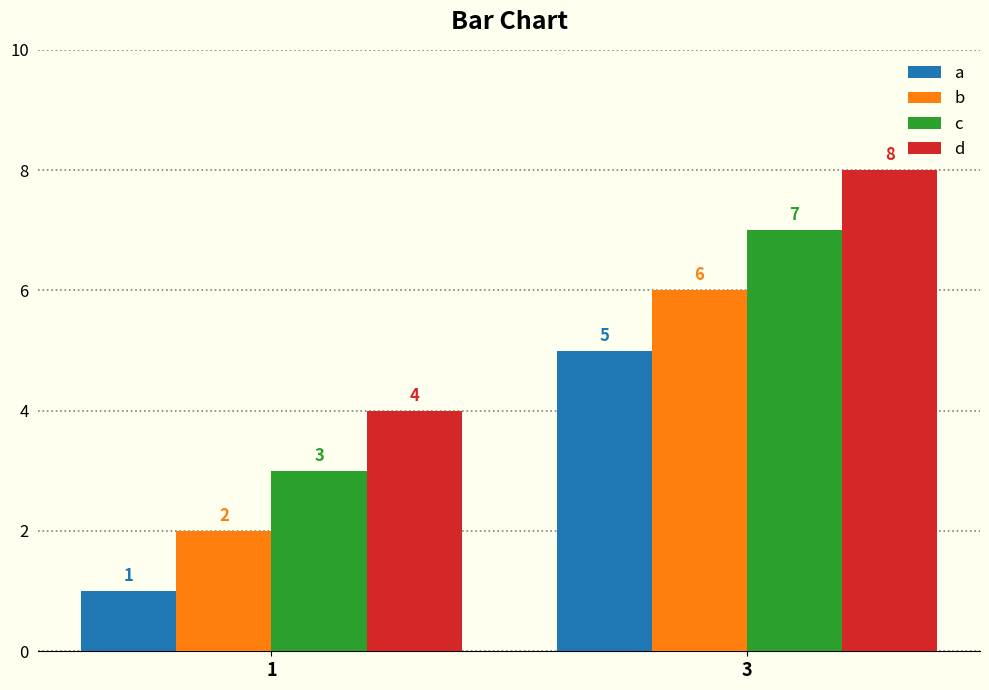

At which label is a closest to 3?

1